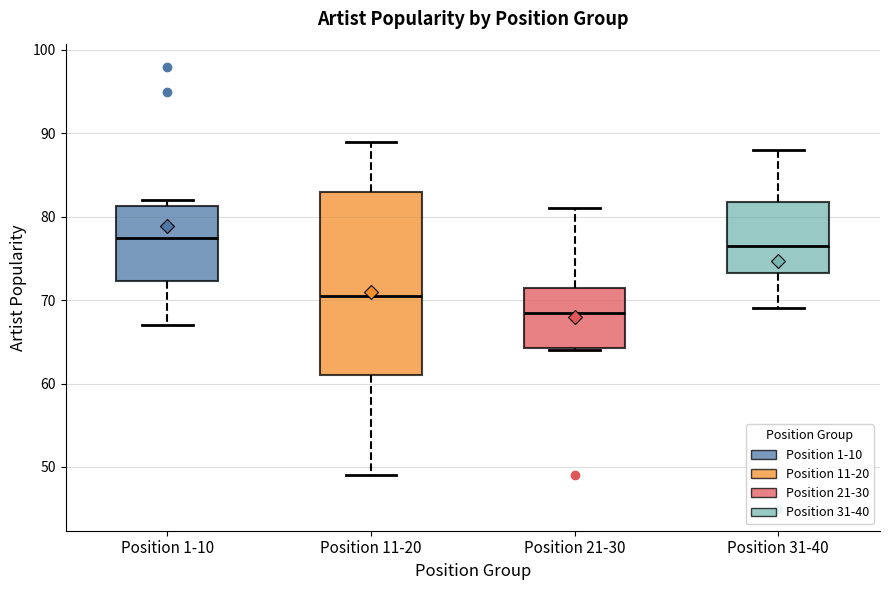

Where does the upper whisker of the box for Position 31-40 end on the y-axis? The values are not printed on the chart, so give them approximately, as read against the axis.

88